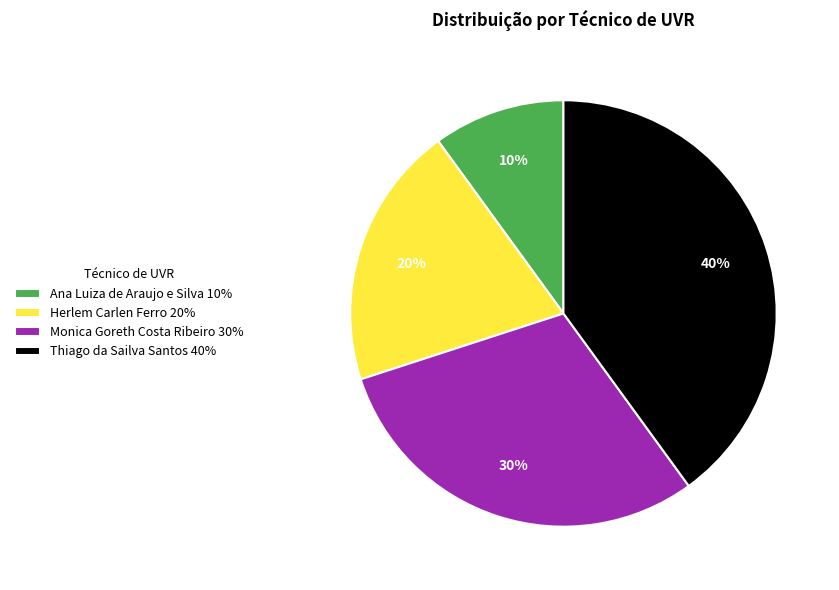

What is the ratio of the value at Thiago da Sailva Santos 40% to the value at Ana Luiza de Araujo e Silva 10%?

4.0